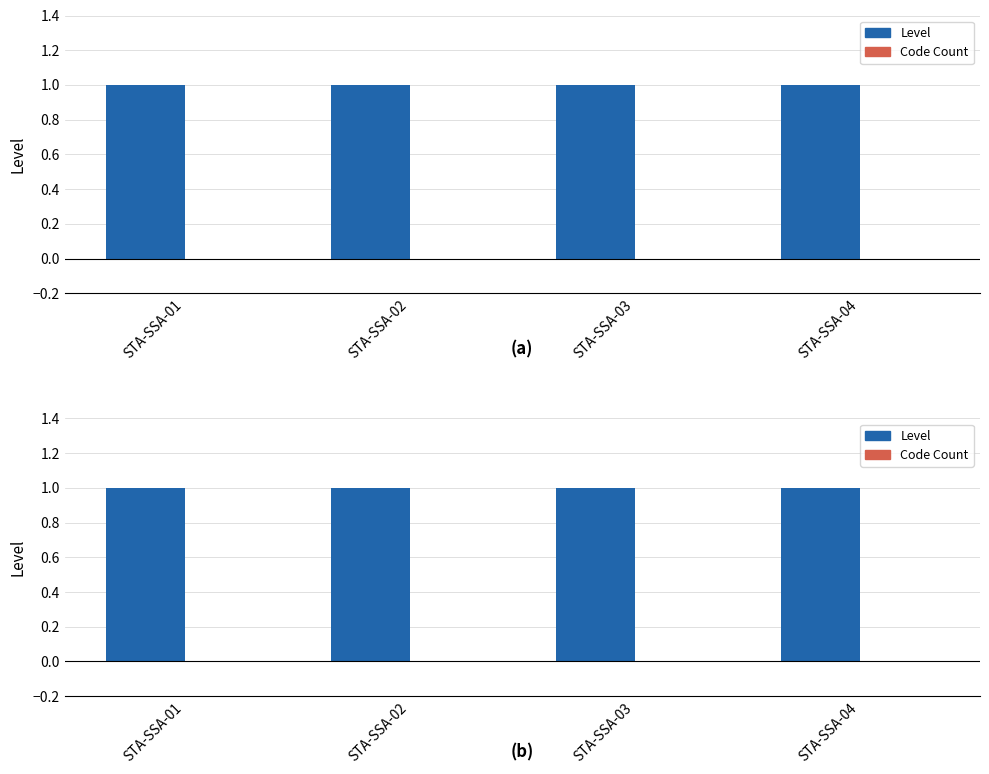

What is the average value of the Level series?

1